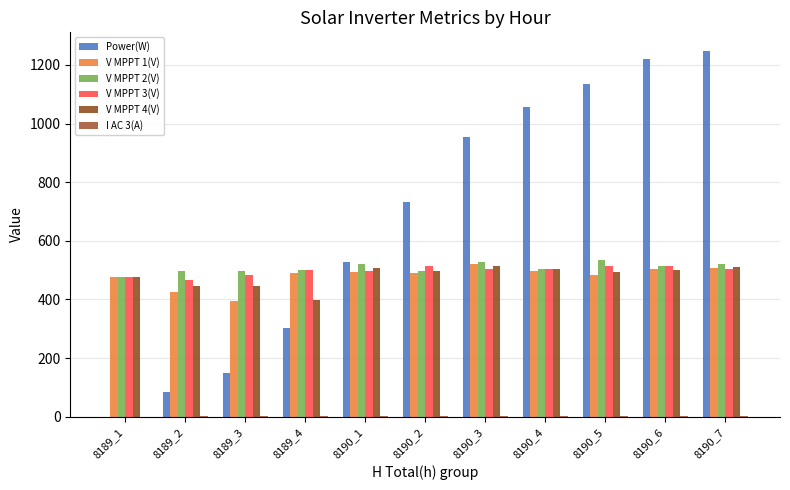

What is the total value across all series at 8190_4?

3071.7